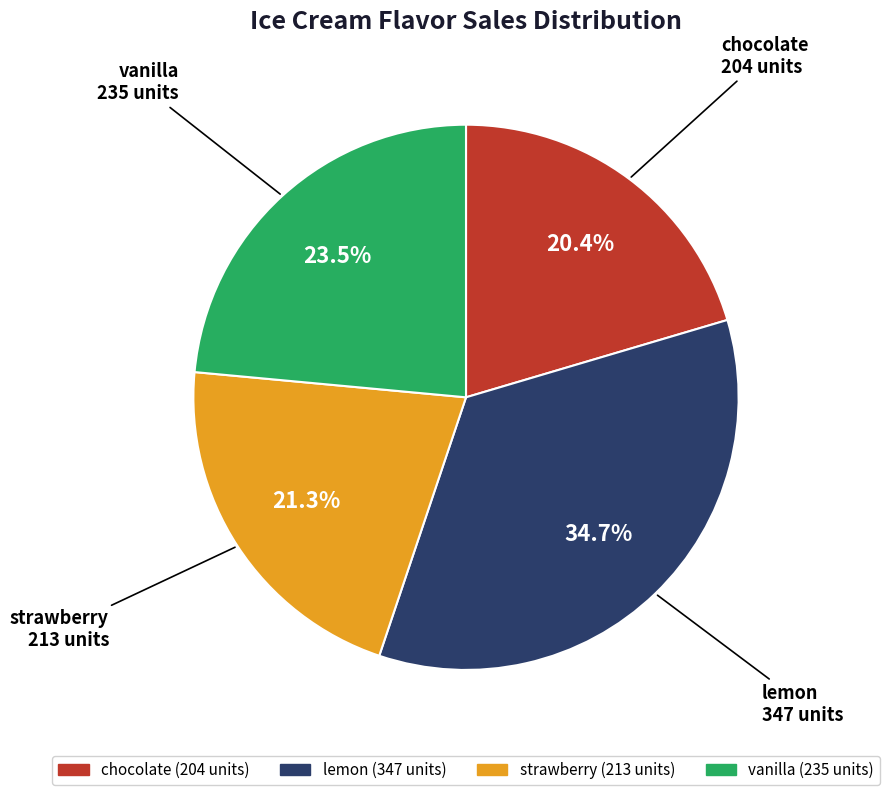

Rank the categories by value from highest to lowest.

lemon, vanilla, strawberry, chocolate